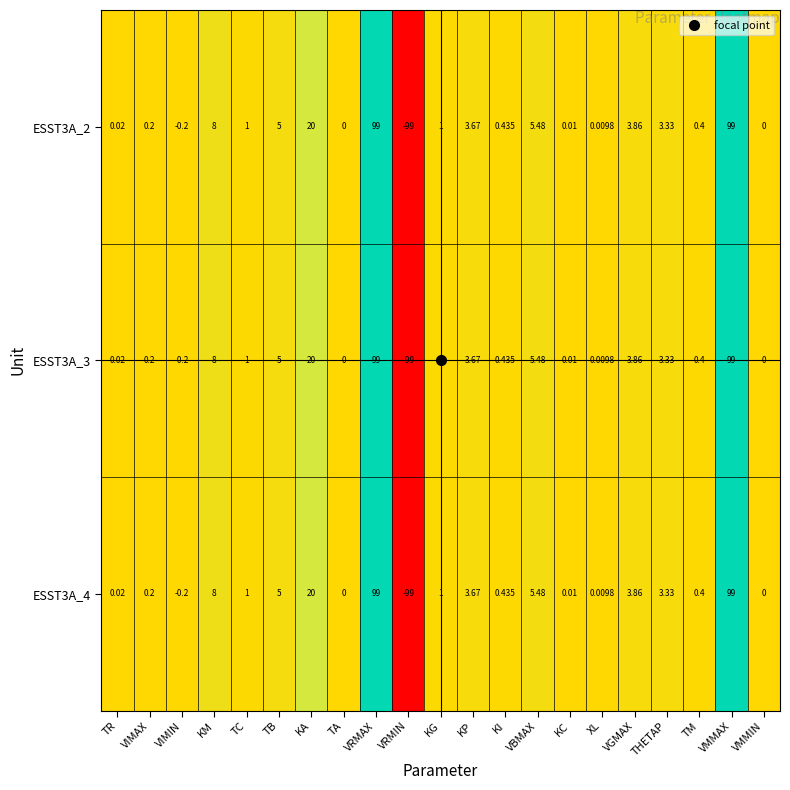

Where does the ESST3A_2 series first go above 1?

KM